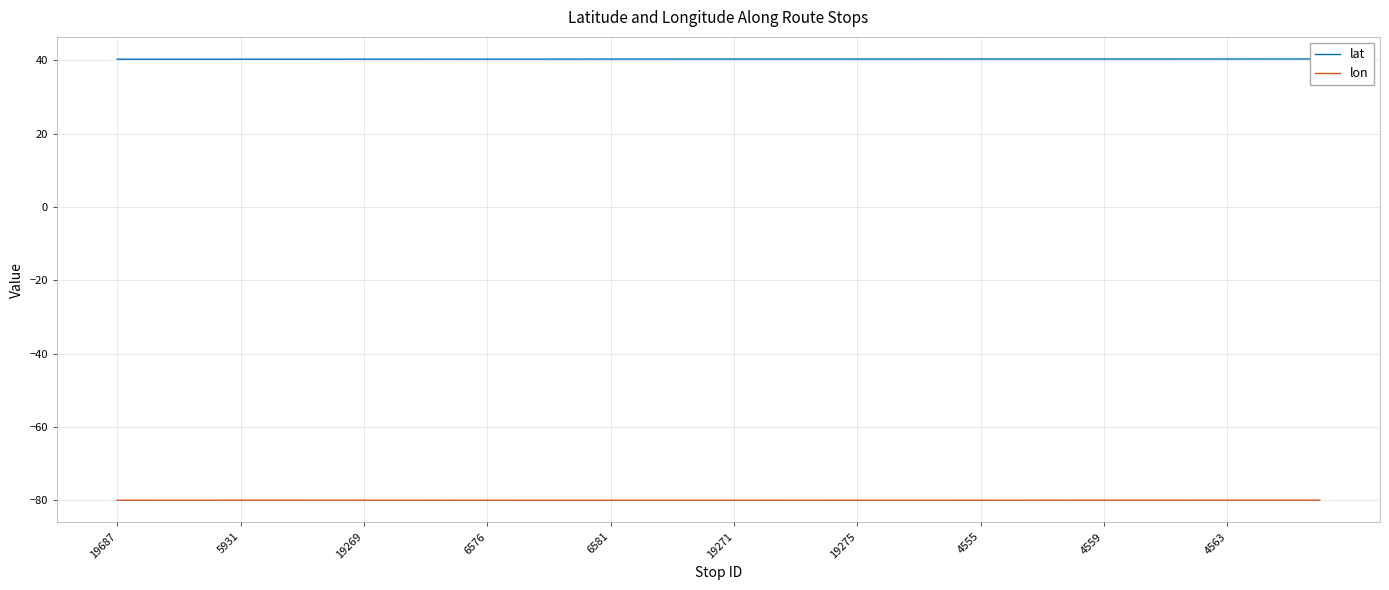

What is the highest value of the lon series?

-80.0